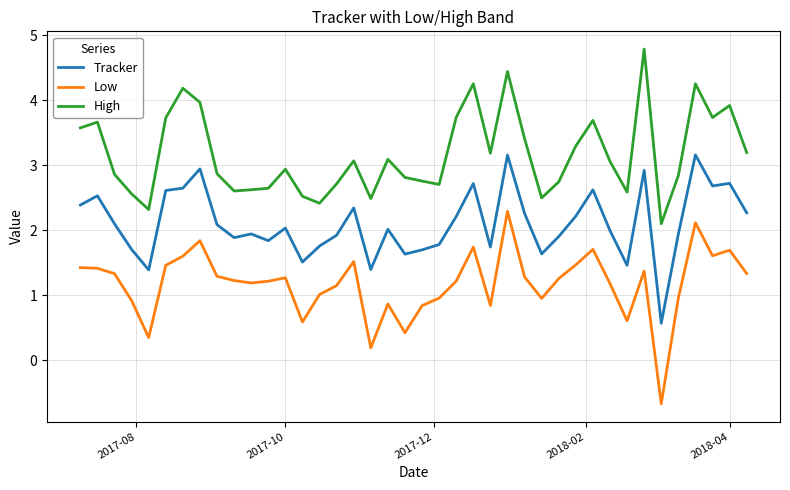

What is the difference between the maximum and minimum values in the Low series?

3.0